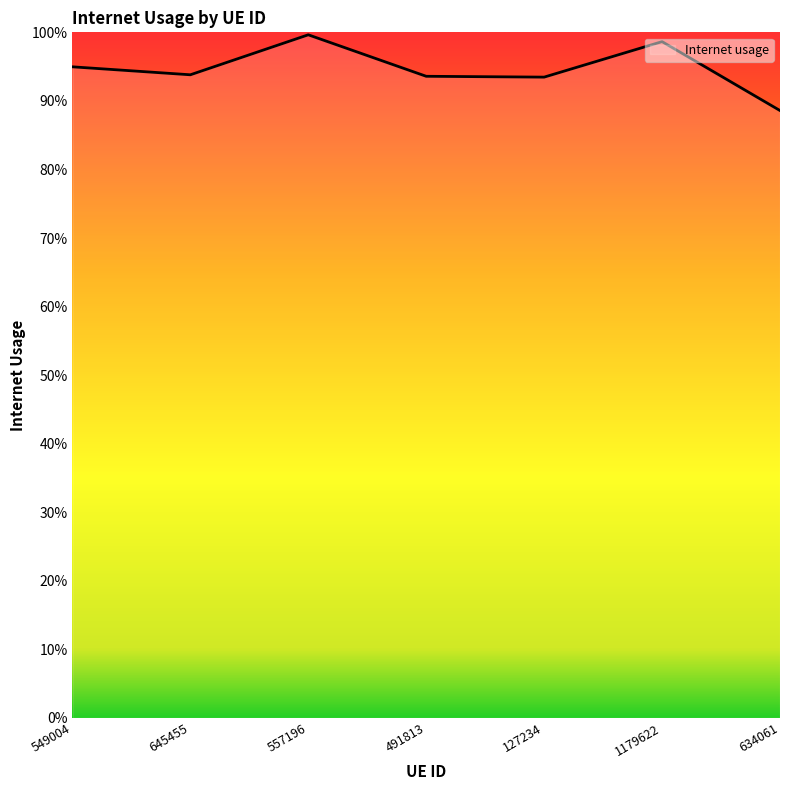

Which category has the lowest value across all series?

634061